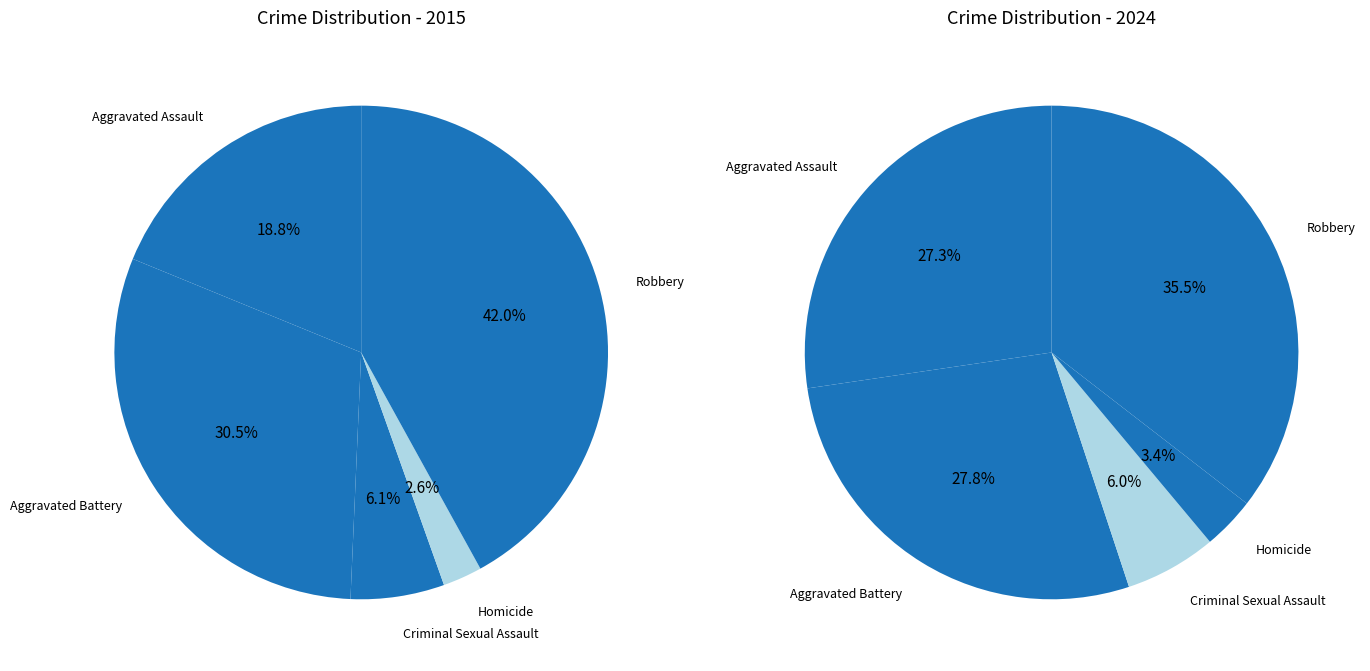

To the nearest percent, what is the combined percentage of Robbery and Aggravated Battery?

63%